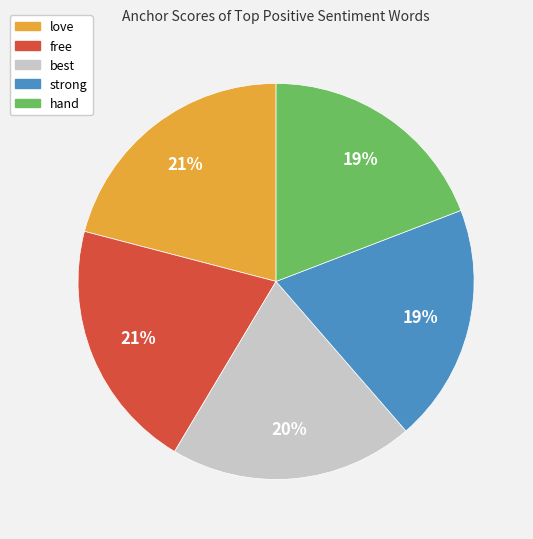

Do love and best together represent more than half of the pie?

No